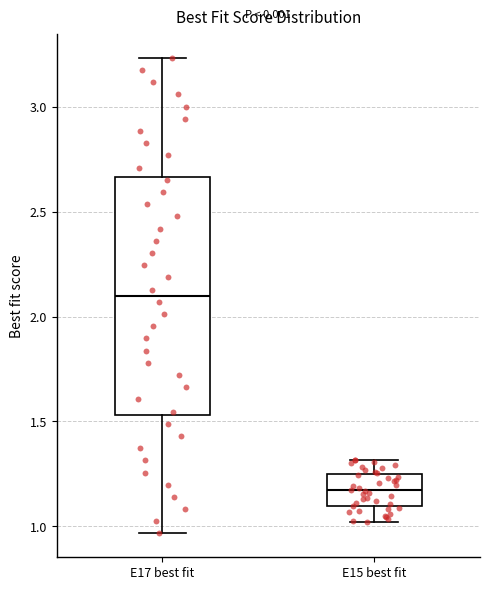

Which box is the tallest, from its lower edge to its upper edge?

E17 best fit